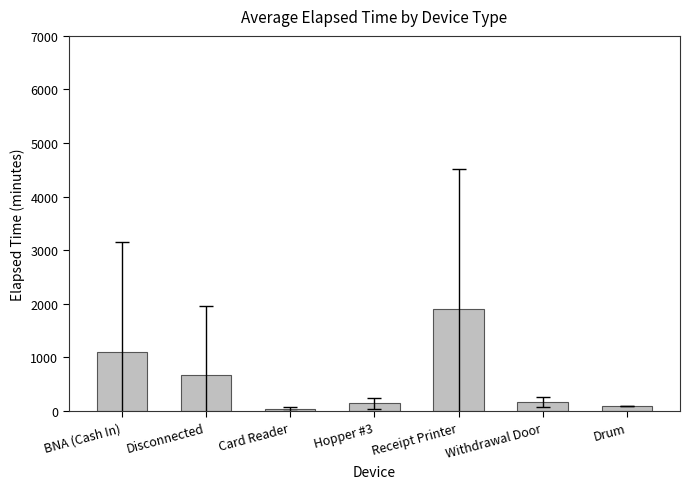

What is the value of the 5th bar from the left?

1897.0